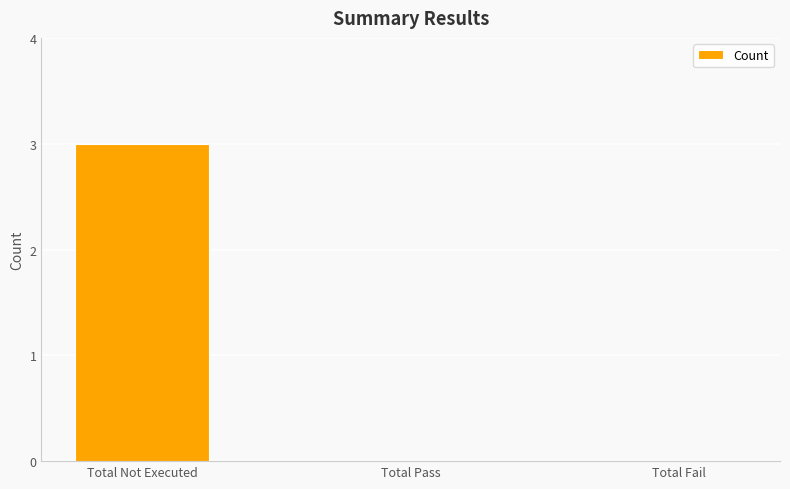

Which category has the highest value across all series?

Total Not Executed